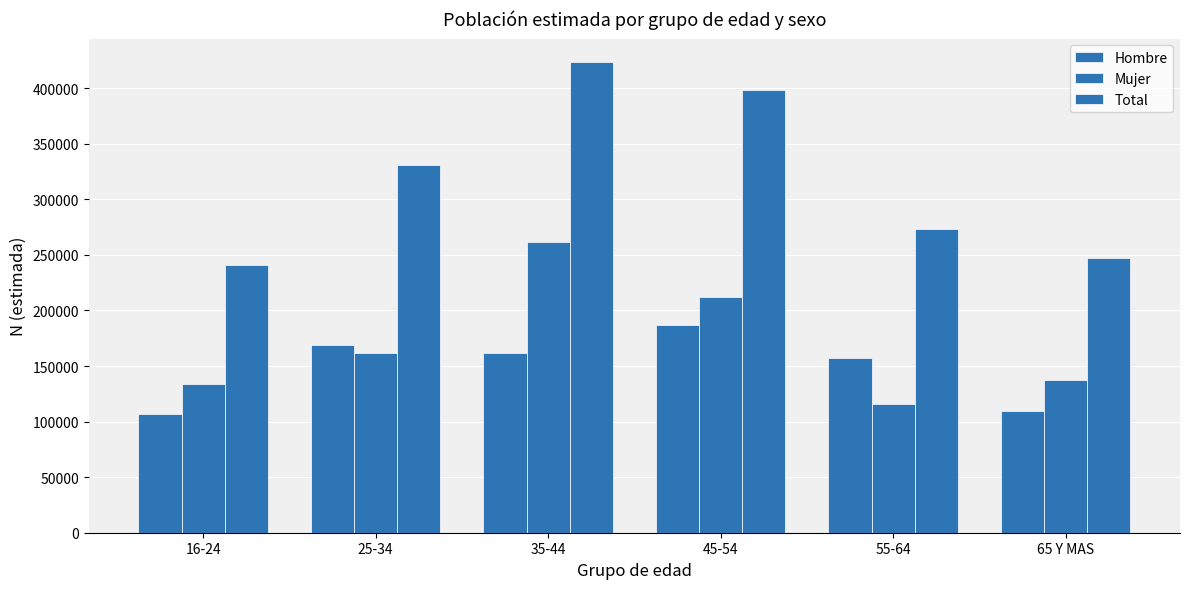

Which series has the widest spread of values?

Total